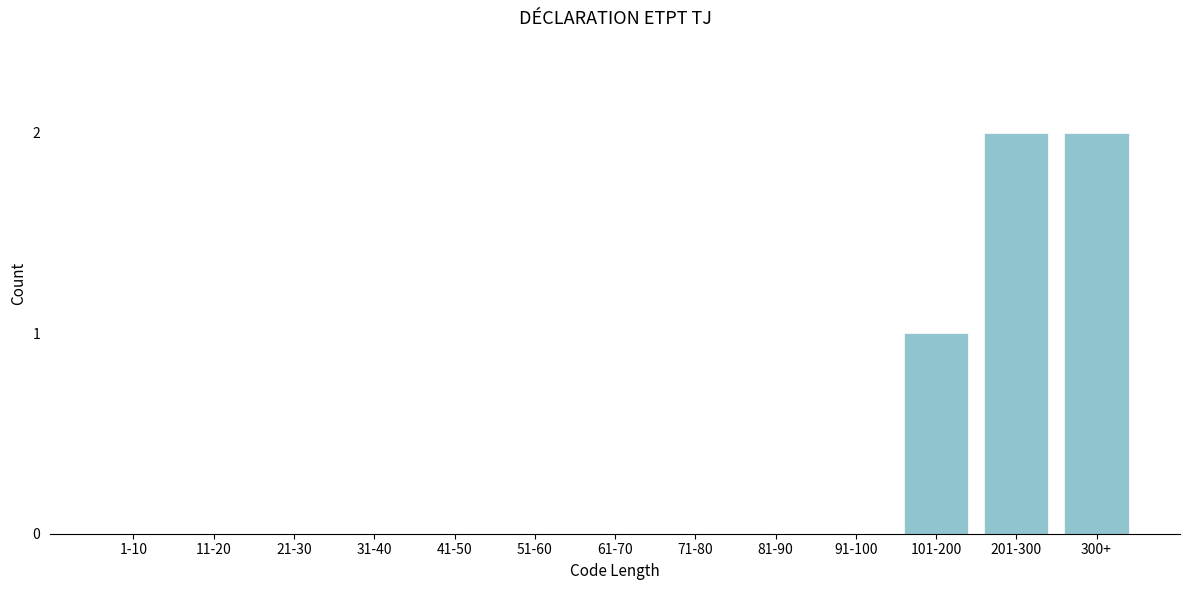

Reading left to right, extract all data points from this chart.

1-10=0	11-20=0	21-30=0	31-40=0	41-50=0	51-60=0	61-70=0	71-80=0	81-90=0	91-100=0	101-200=1	201-300=2	300+=2